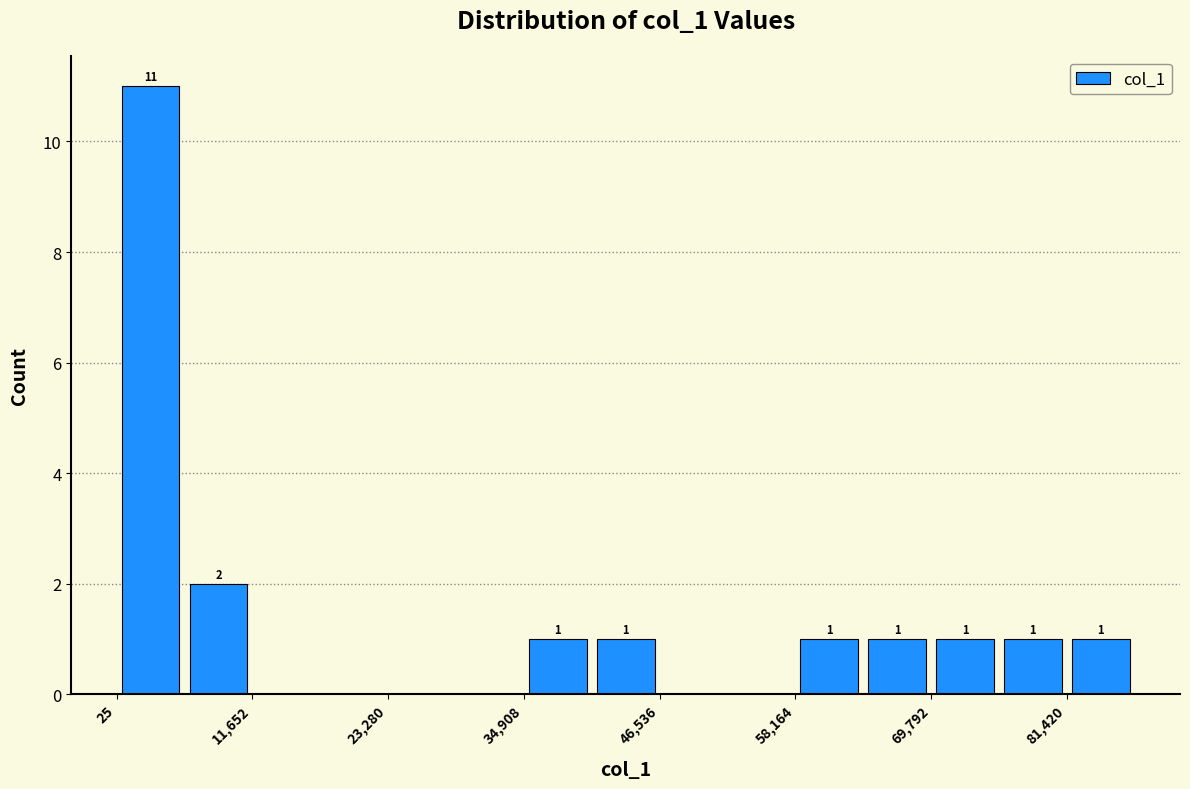

Around what value on the x-axis is the tallest bar? Give the approximate position of its centre, as read against the axis.

2000